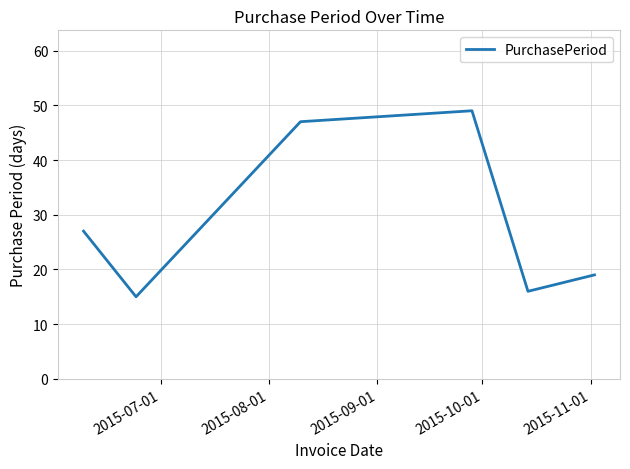

What is the greatest value displayed?

49